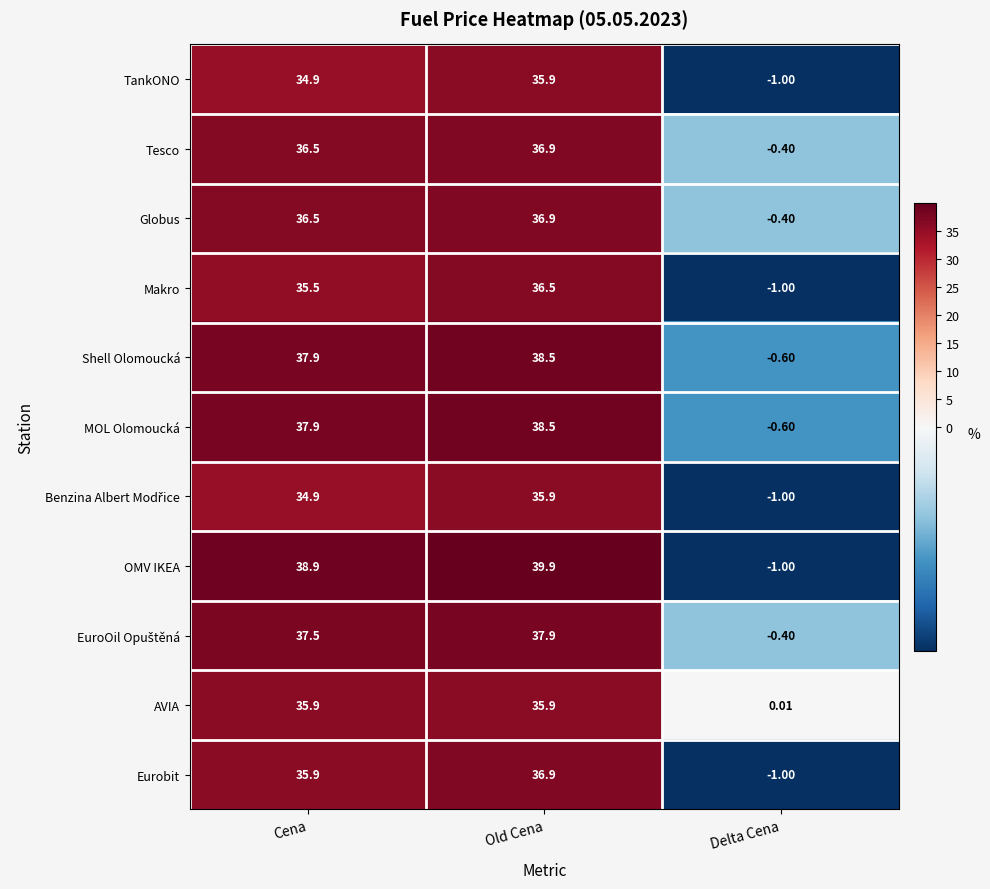

Count the number of data series in this chart.

11